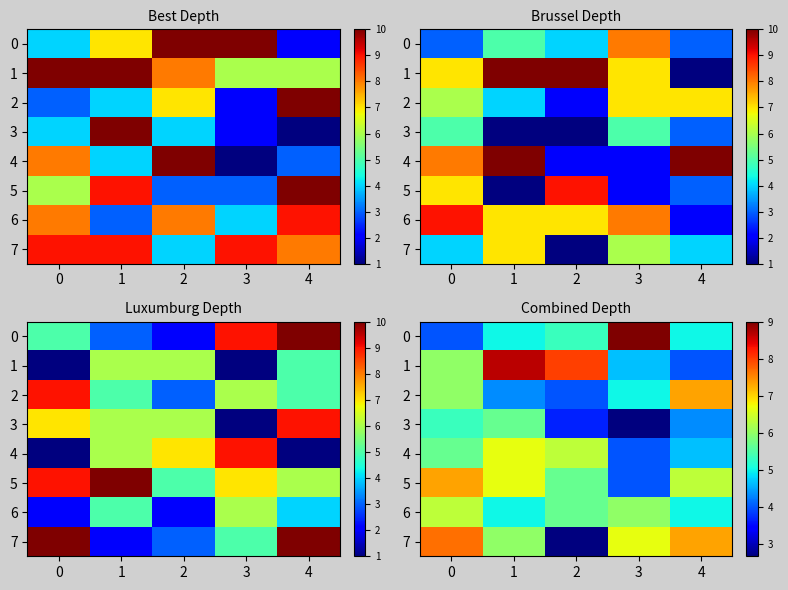

Which series has the largest total across all categories?

1